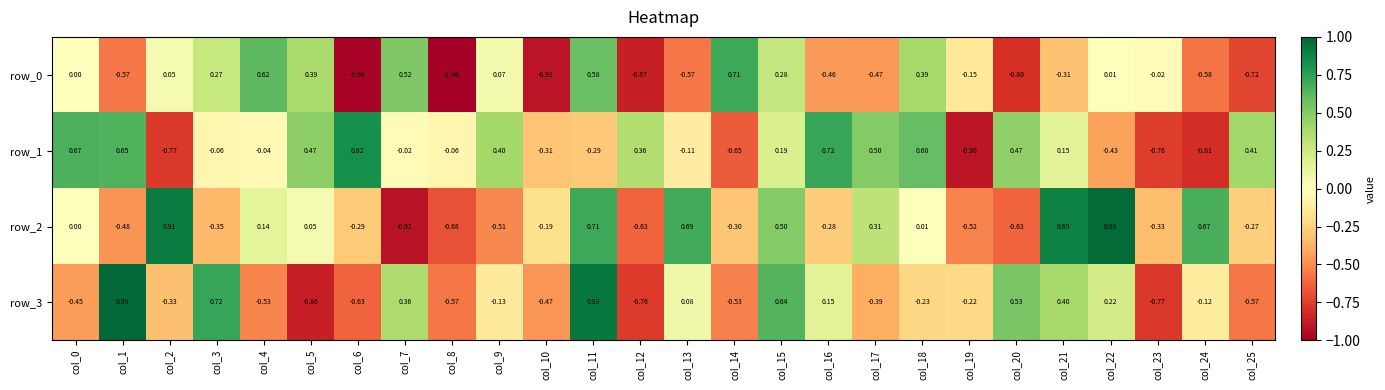

What is the sum of the row_3 values at col_2 and col_23?

-1.1